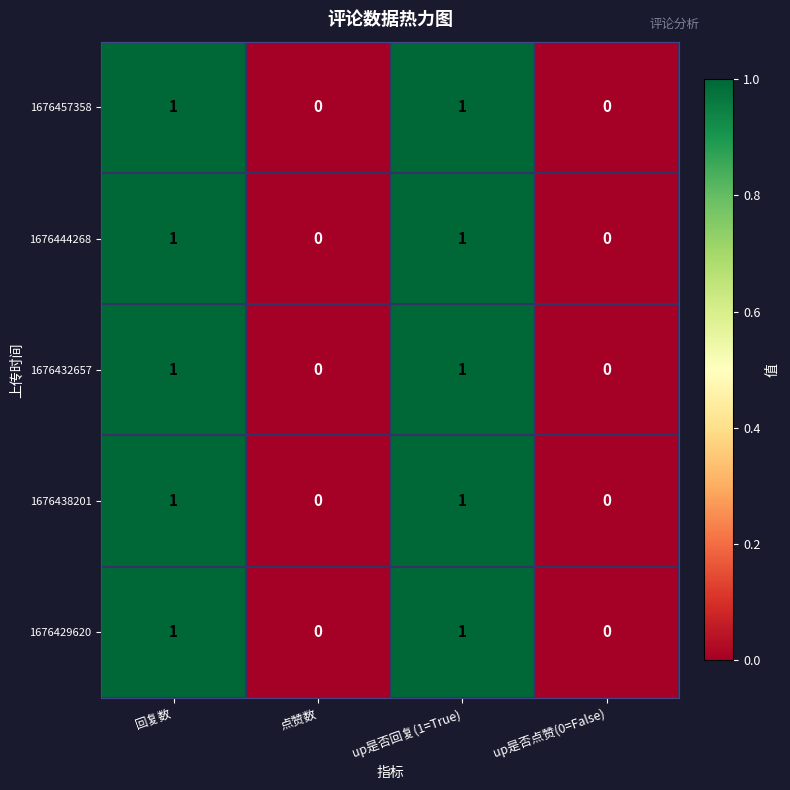

Is it true that 1676438201 equals 0 at up是否点赞(0=False)?

True